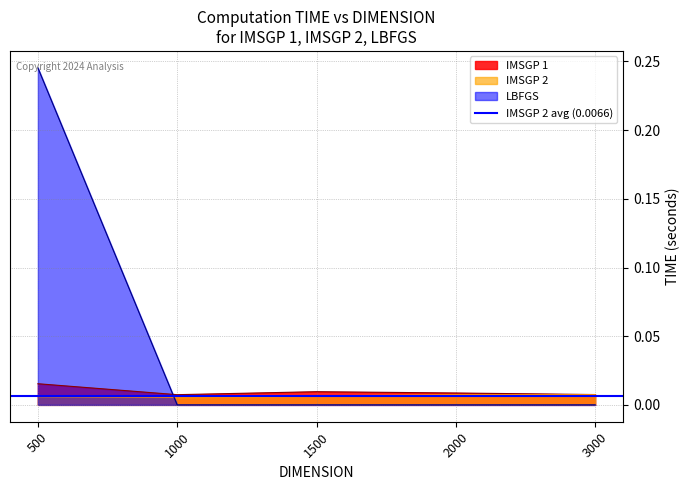

Is the value of IMSGP 2 at 3000 greater than the value of LBFGS at 1000?

Yes